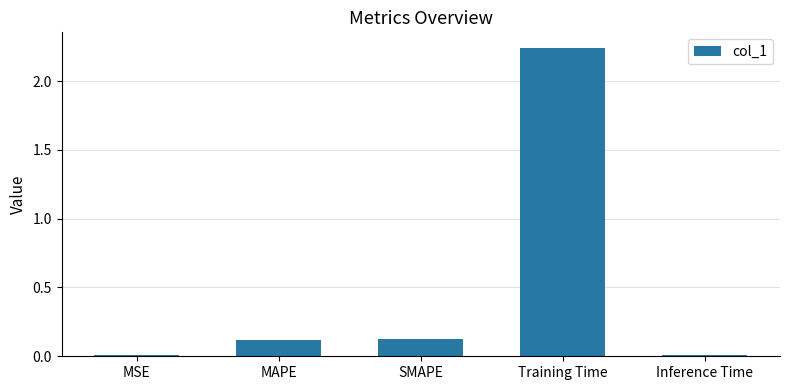

What is the sum of all values?

2.5